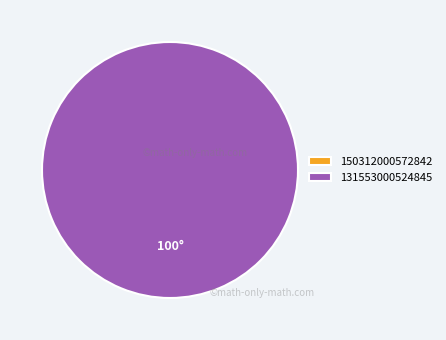

Between 131553000524845 and 150312000572842, which is larger?

131553000524845